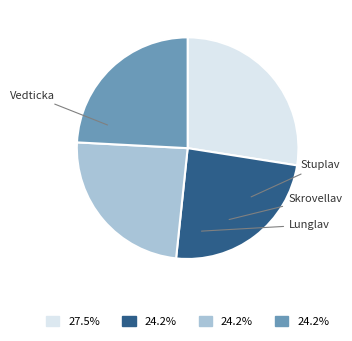

What is the change in value from Vedticka to Lunglav?

-10787